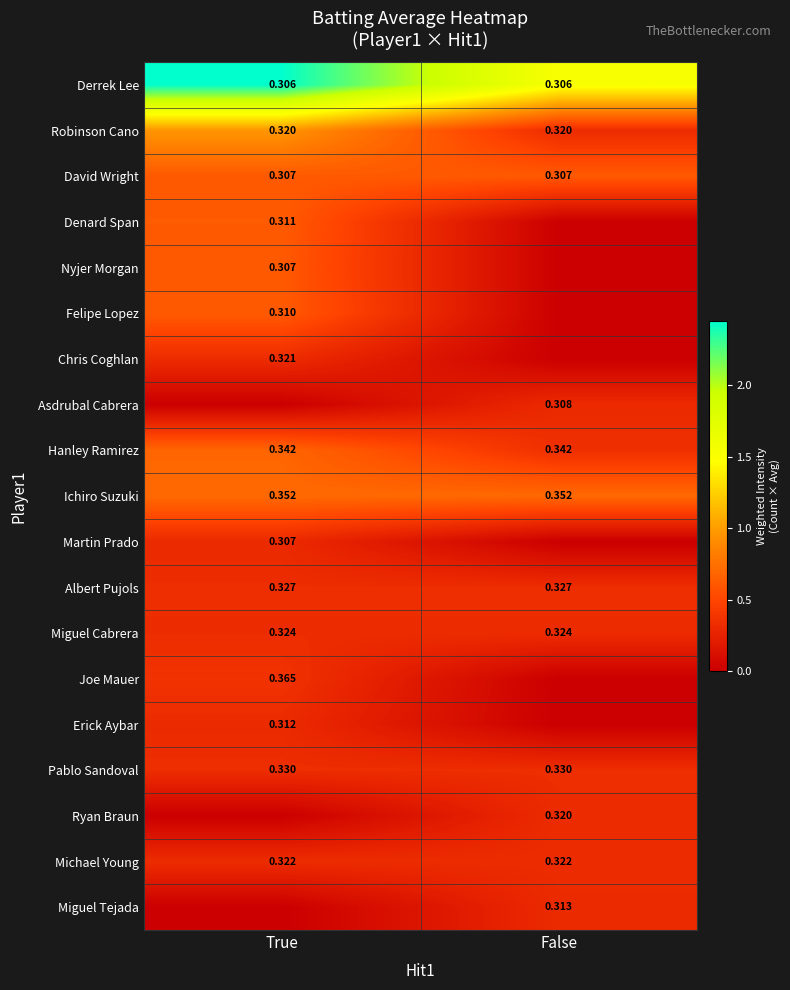

At which category does the chart reach its peak across all series?

True